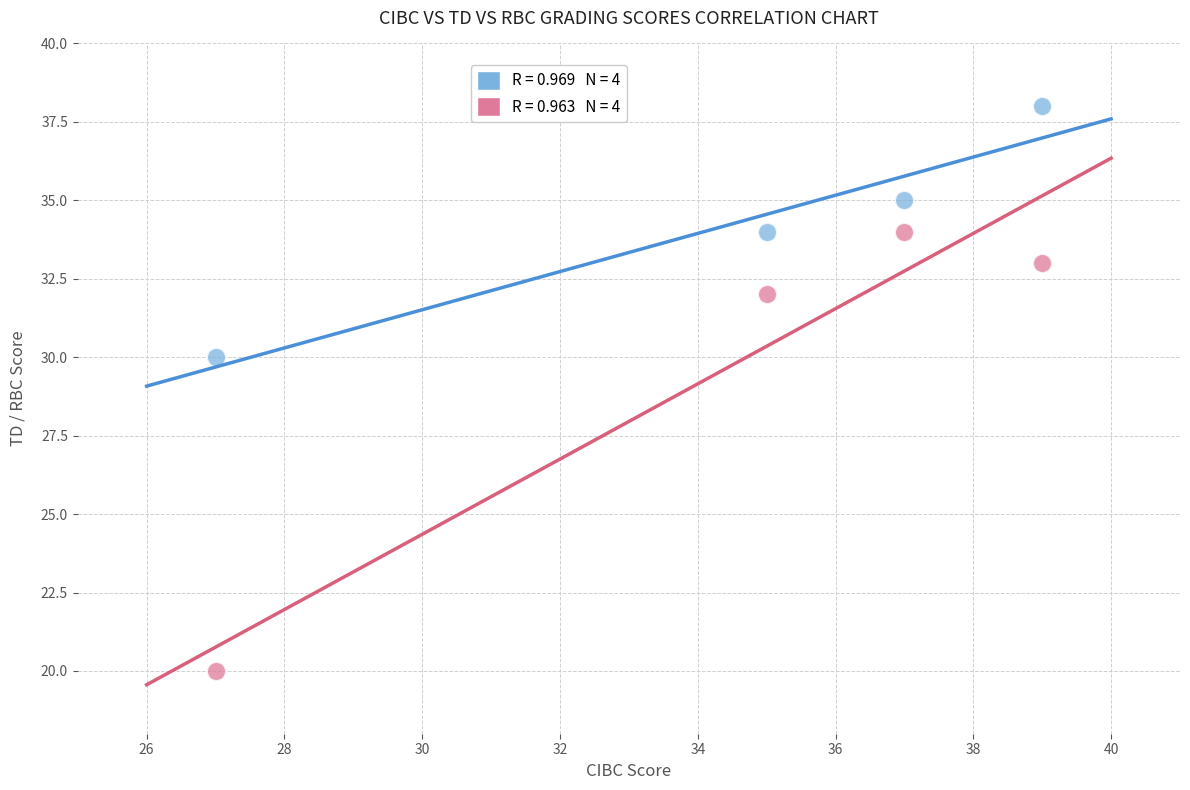

Across all series, what Y value is closest to 29?

30